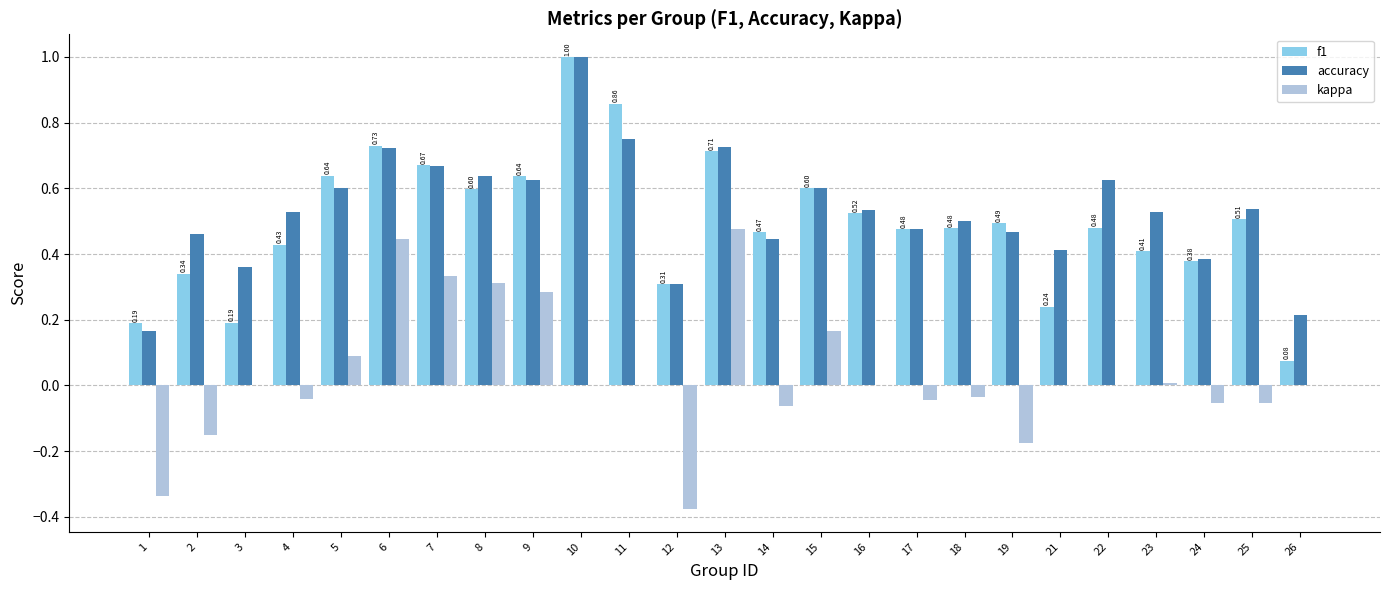

Is the value of kappa at 8 greater than the value of f1 at 17?

No